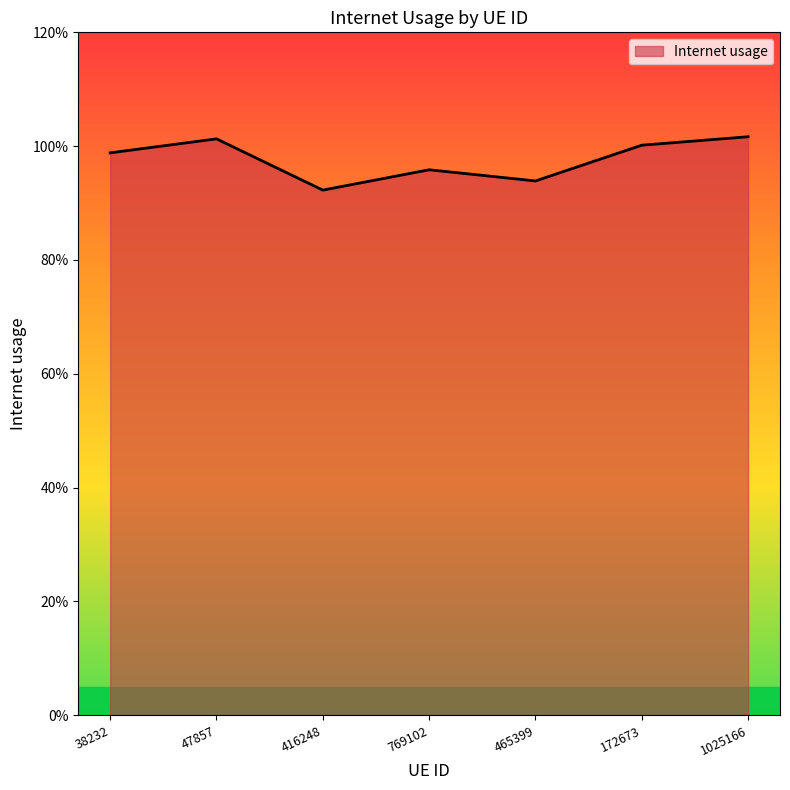

Reading left to right, extract all data points from this chart.

1.0	1.0	0.9	1.0	0.9	1.0	1.0